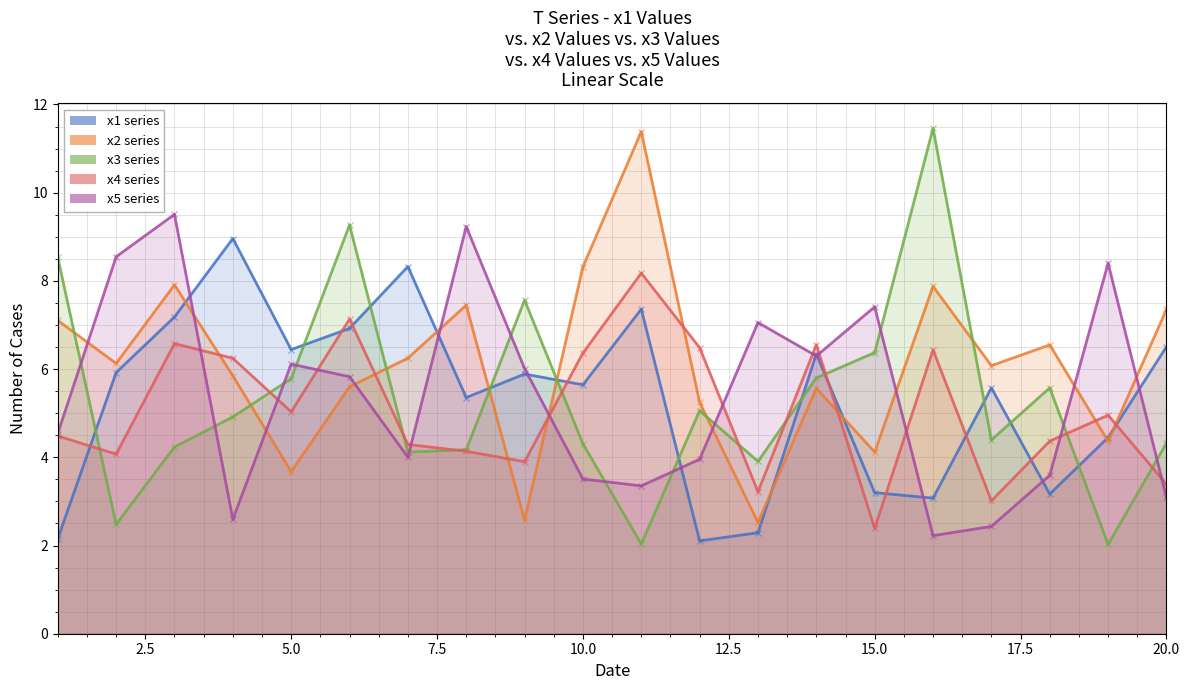

Between which two adjacent categories do x2 and x3 first intersect?

1 and 2